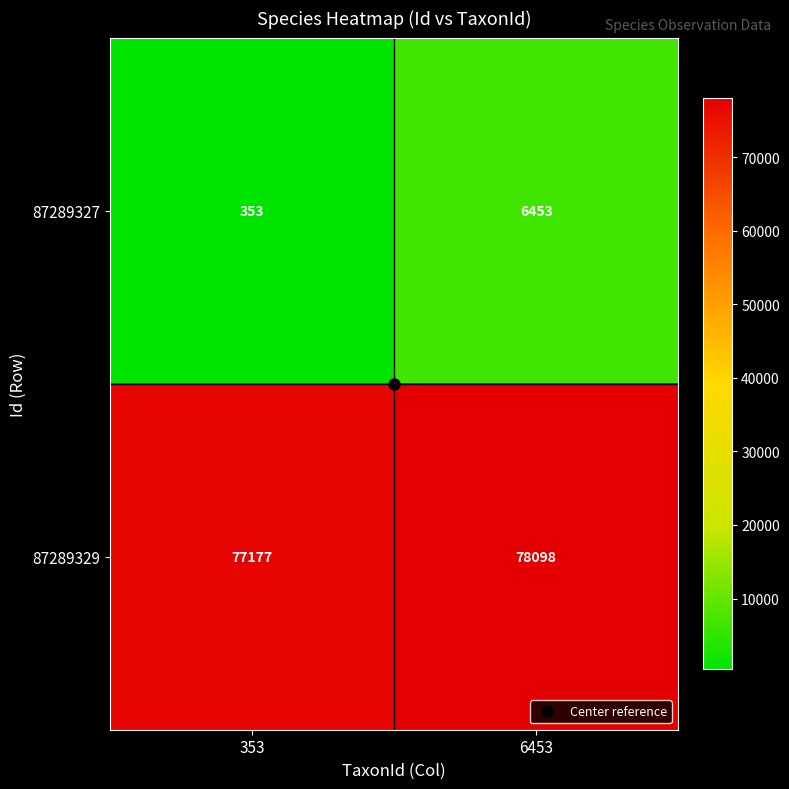

At which category does the chart reach its minimum across all series?

353